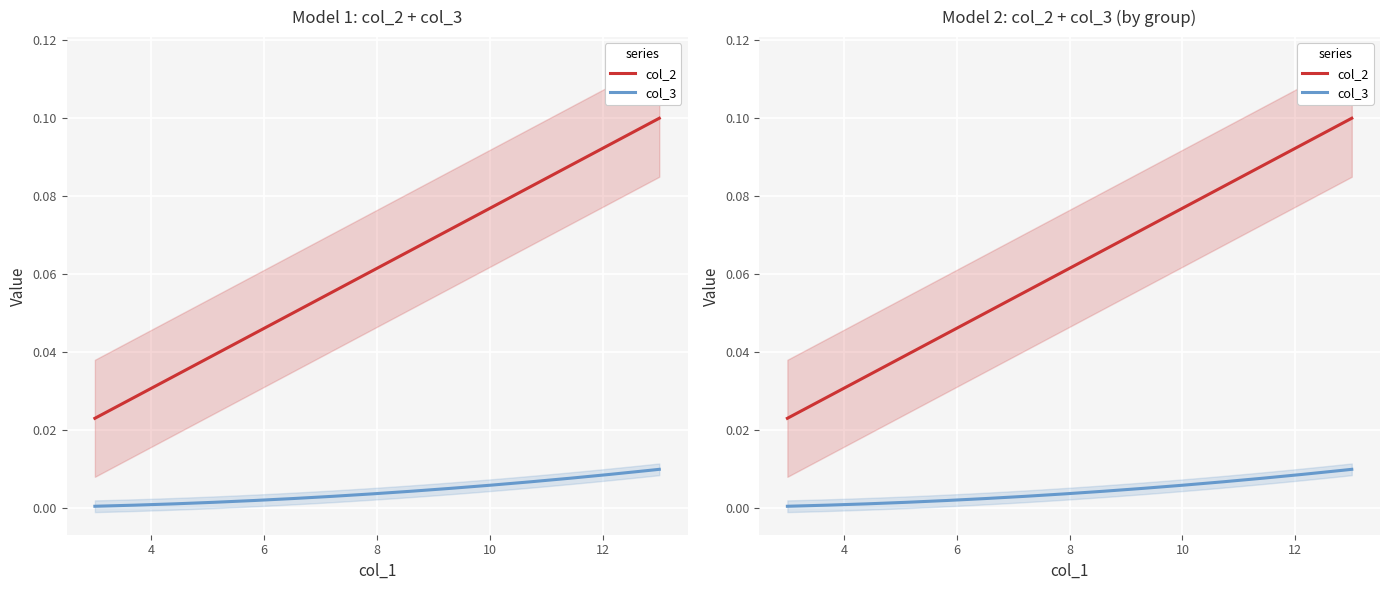

Which series has the widest spread of values?

col_2